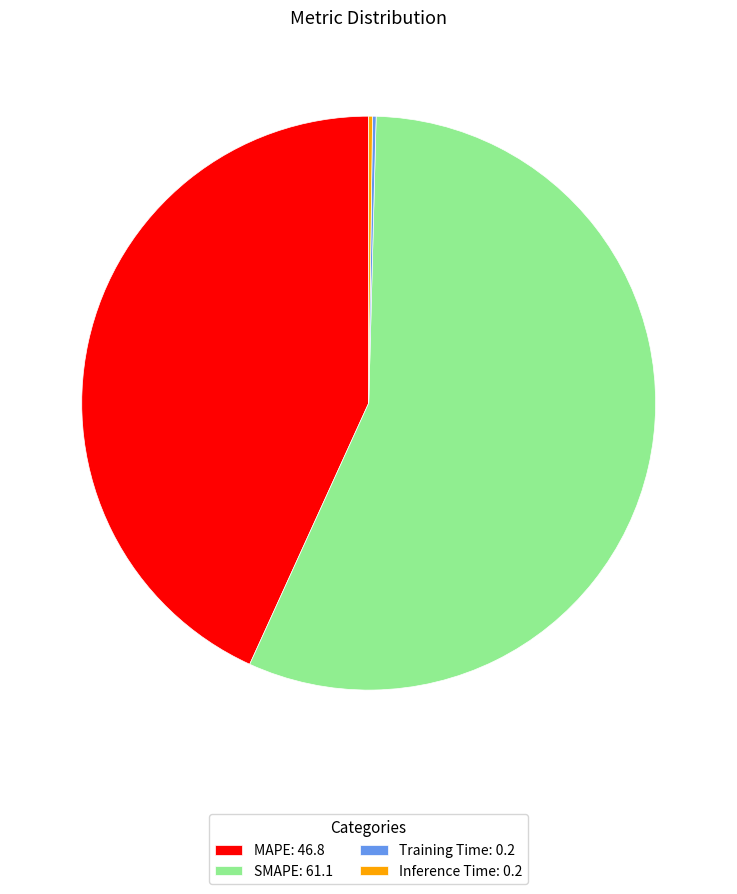

Between MAPE: 46.8 and SMAPE: 61.1, which is larger?

SMAPE: 61.1